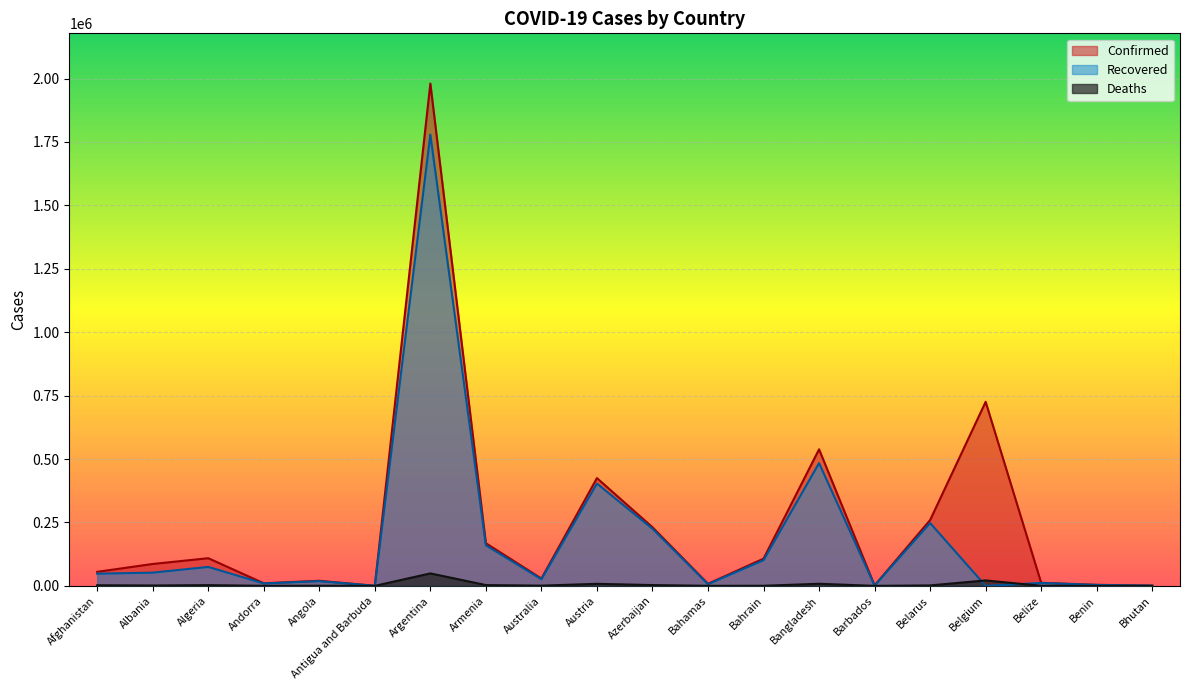

The Recovered series shows 9533 at Andorra. True or false?

True